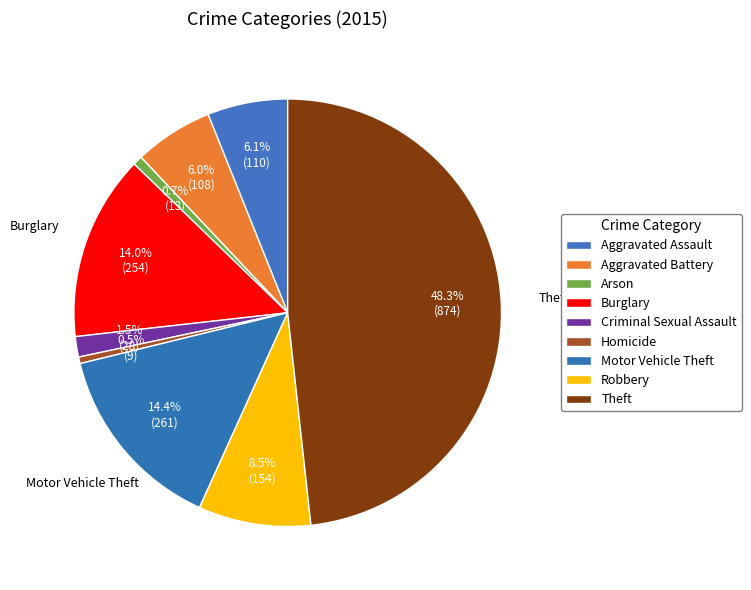

Which category has the biggest portion of the pie?

Theft